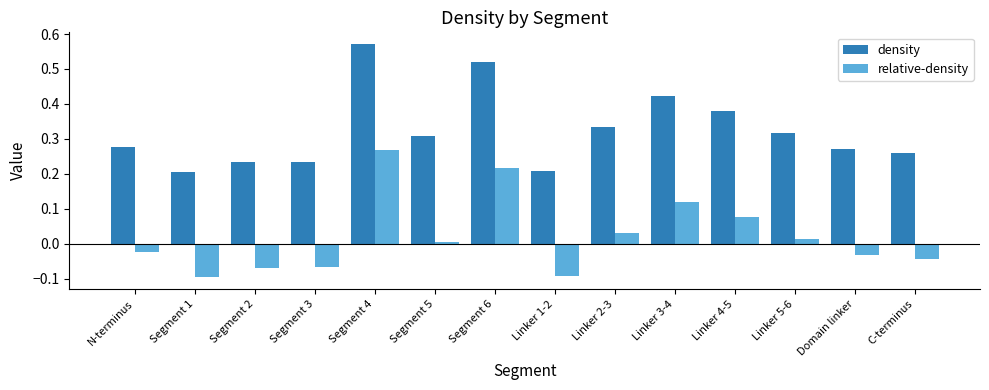

Which category has the highest value across all series?

Segment 4